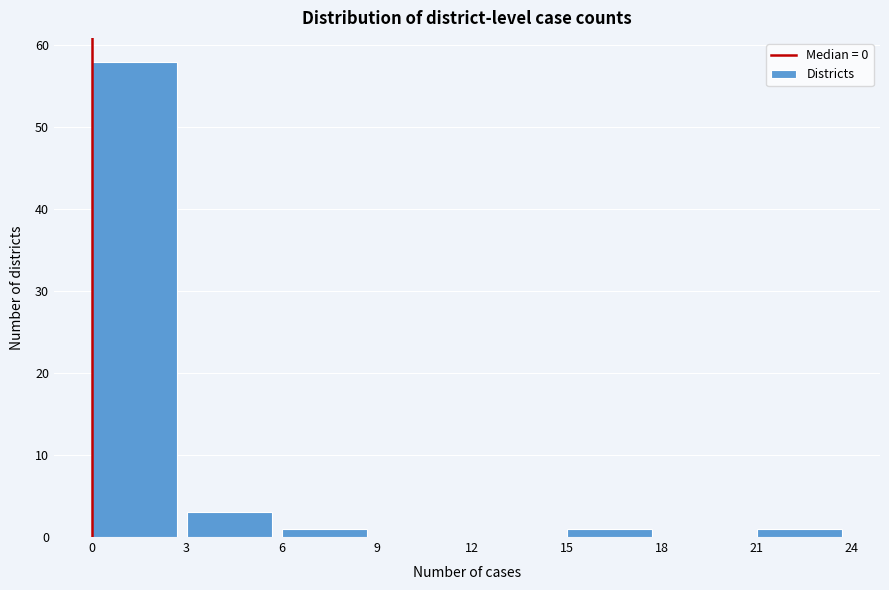

Reading left to right, list every bar in this chart as the range it spans on the x-axis followed by its height. The values are not printed on the chart, so give them approximately, as read against the axis.

0 to 3: 58
3 to 6: 3
6 to 9: 1
9 to 12: 0
12 to 15: 0
15 to 18: 1
18 to 21: 0
21 to 24: 1